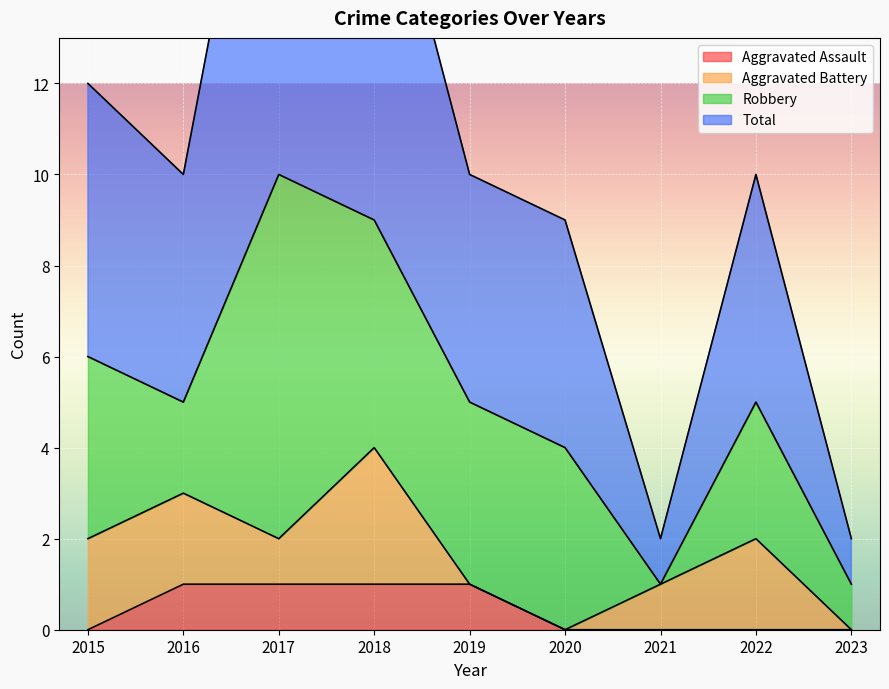

True or false: Aggravated Assault and Total intersect in this chart.

False